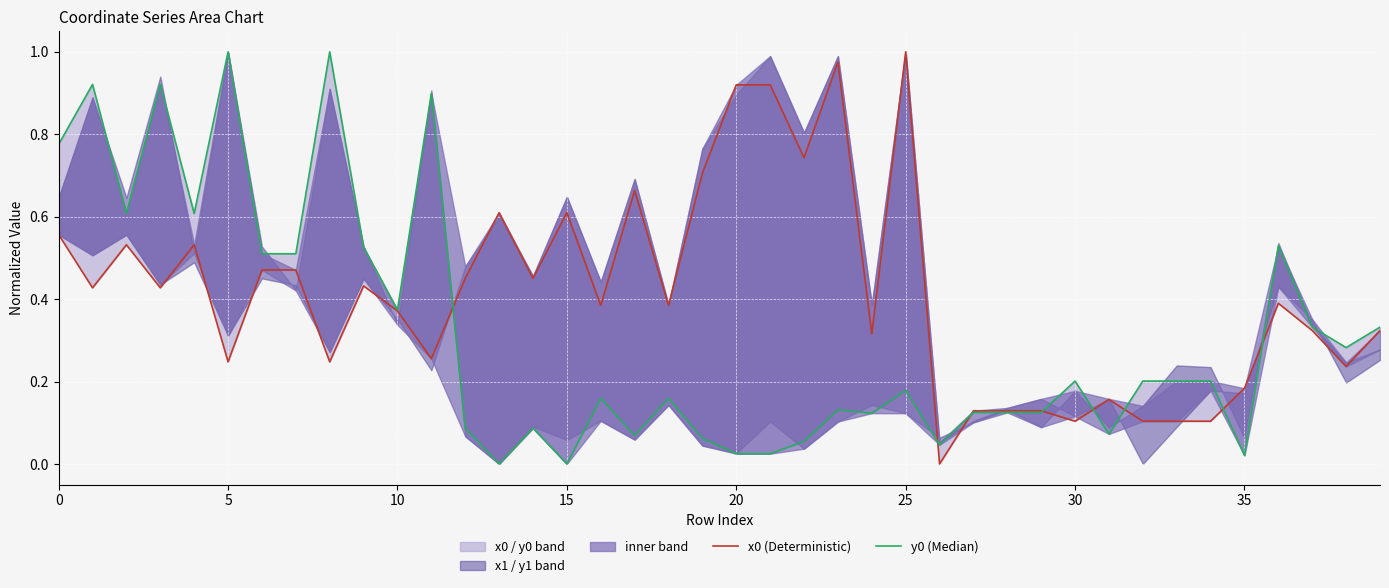

True or false: x0 (Deterministic) has a value of 0.4 at 18.

True